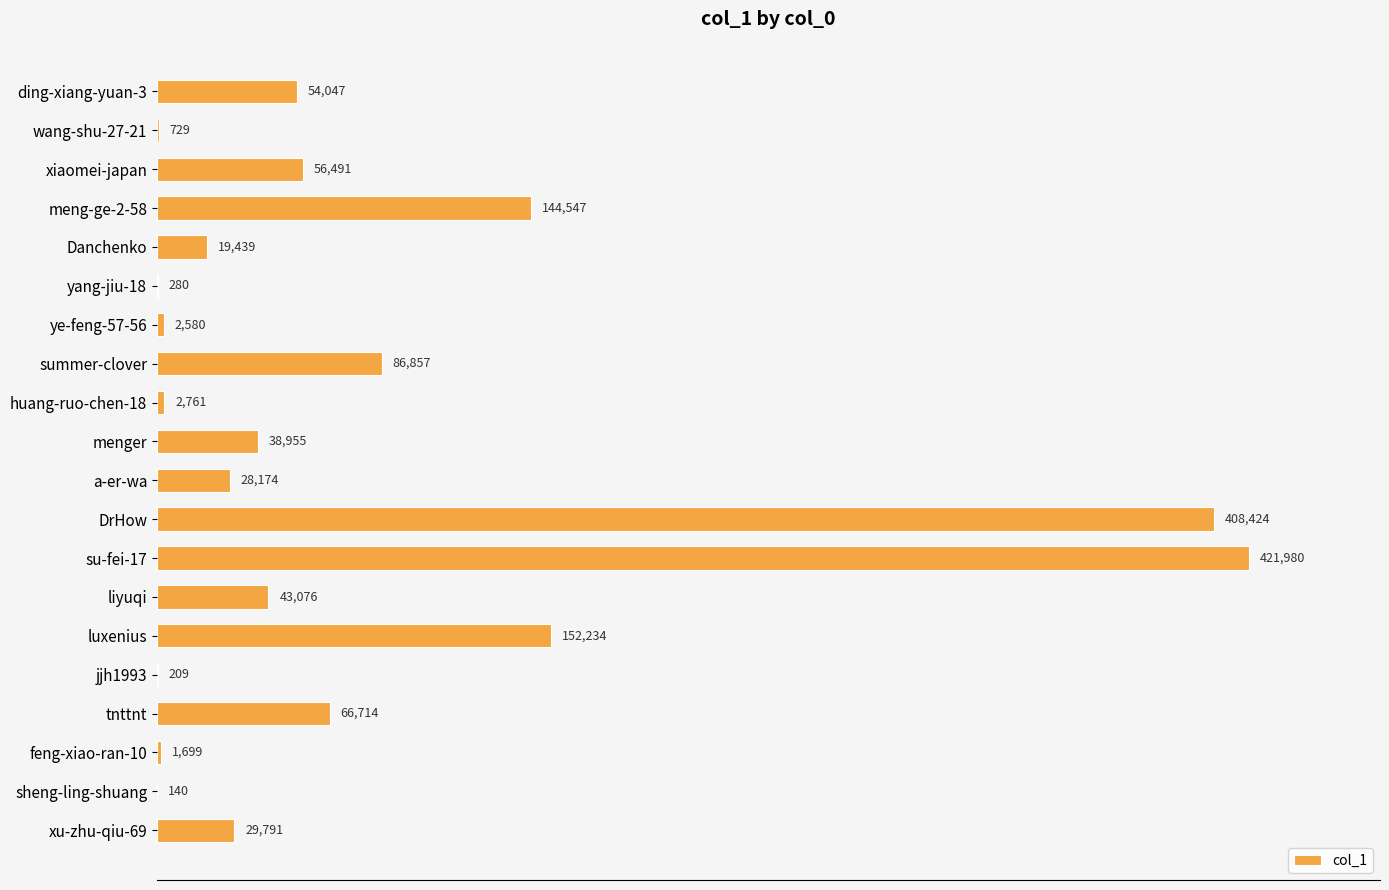

How many series are shown in this chart?

1